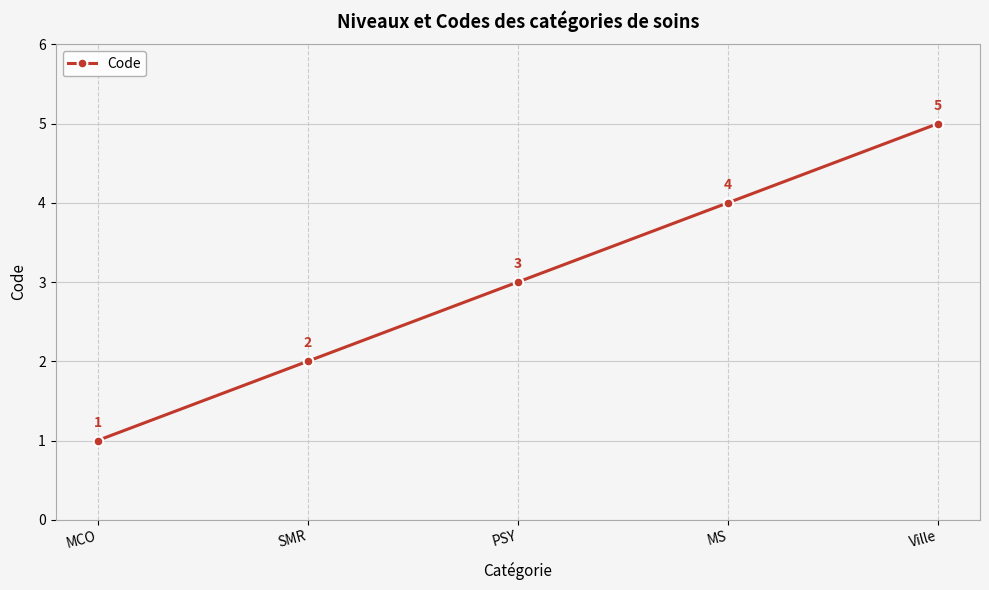

How many distinct data groups are displayed?

1